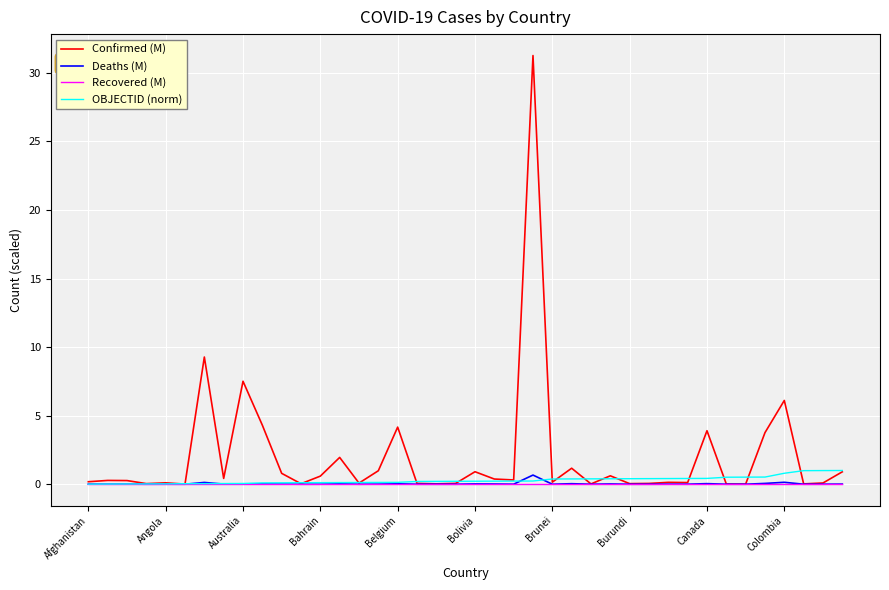

How many lines are shown in the chart?

4